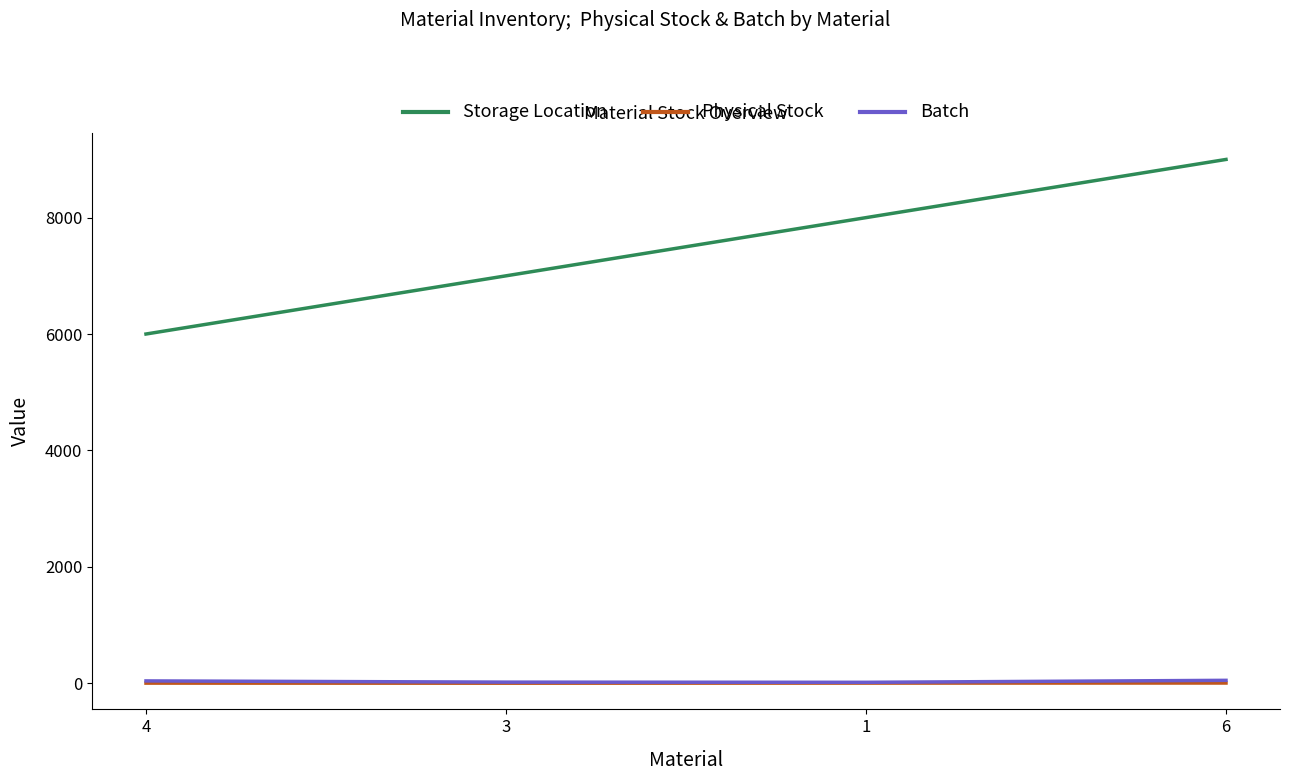

What is the difference between the maximum and minimum values in the Batch series?

34.0